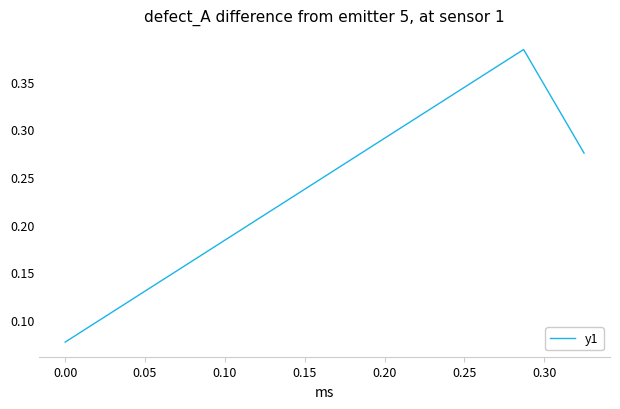

What is the sum of all values?

0.7